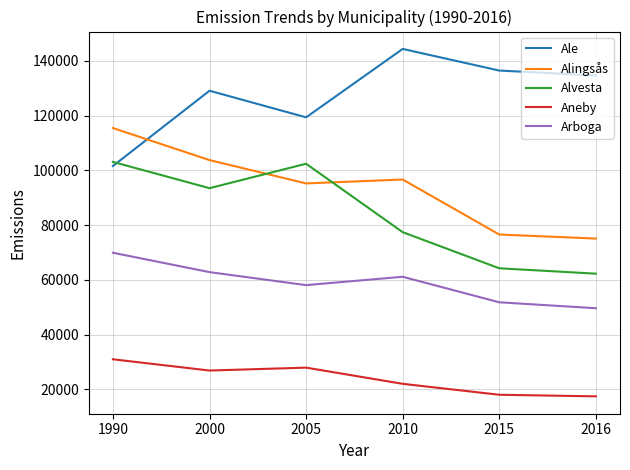

True or false: Aneby and Ale cross at least once.

False